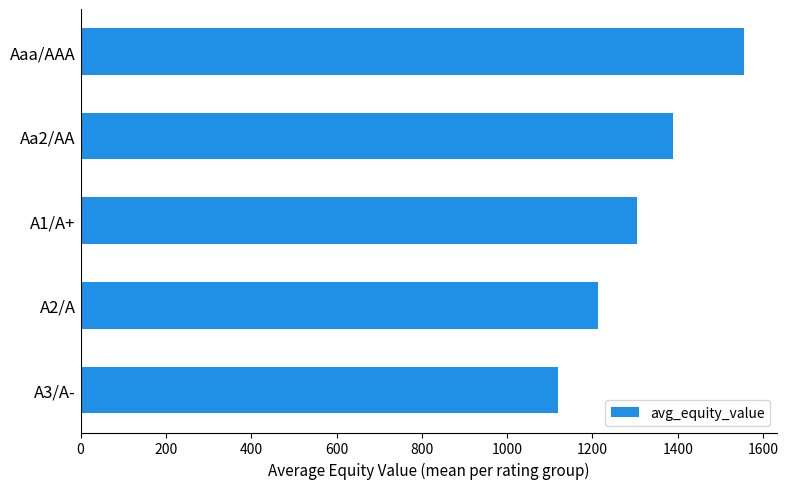

Reading top to bottom, transcribe all the data shown in this chart.

1554.7	1390.1	1304.7	1212.8	1119.4